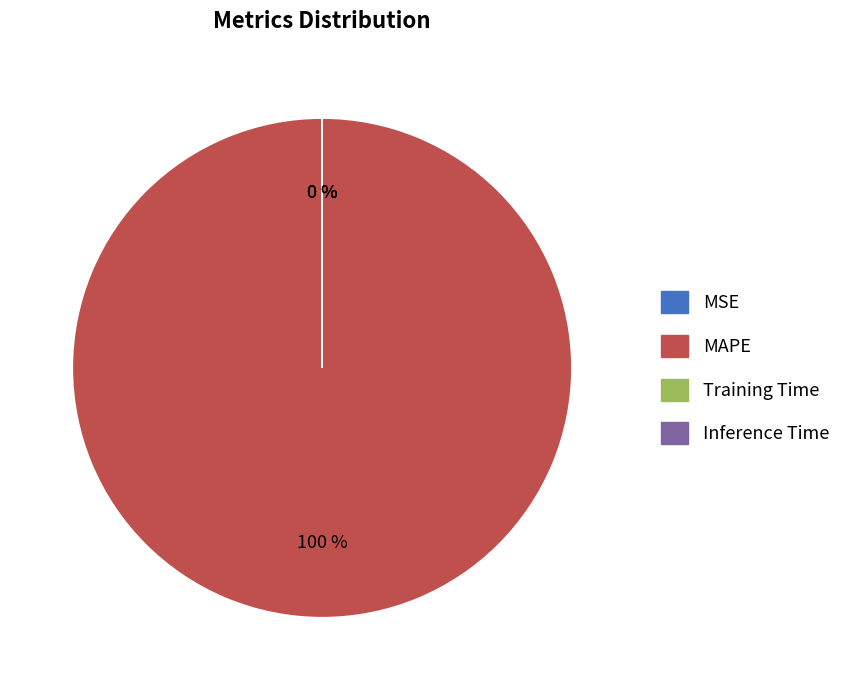

True or false: Training Time accounts for 0% of the total.

True